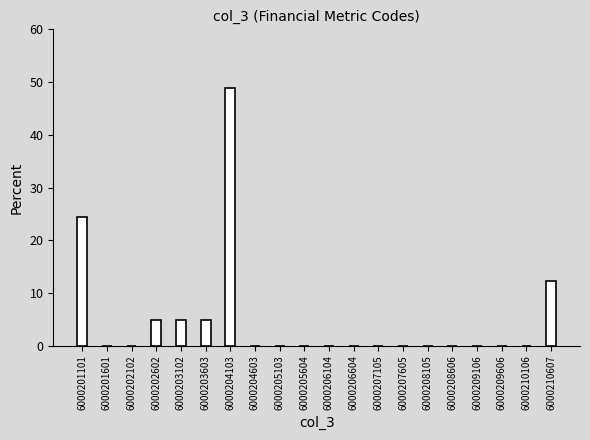

Reading left to right, what are all the values shown in this chart?

6000201101=24.4	6000201601=0.0	6000202102=0.0	6000202602=4.9	6000203102=4.9	6000203603=4.9	6000204103=48.8	6000204603=0.0	6000205103=0.0	6000205604=0.0	6000206104=0.0	6000206604=0.0	6000207105=0.0	6000207605=0.0	6000208105=0.0	6000208606=0.0	6000209106=0.0	6000209606=0.0	6000210106=0.0	6000210607=12.2